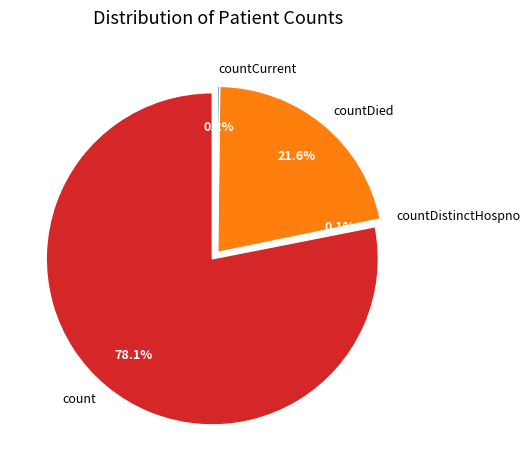

Which has a higher value, count or countCurrentSuspected?

count